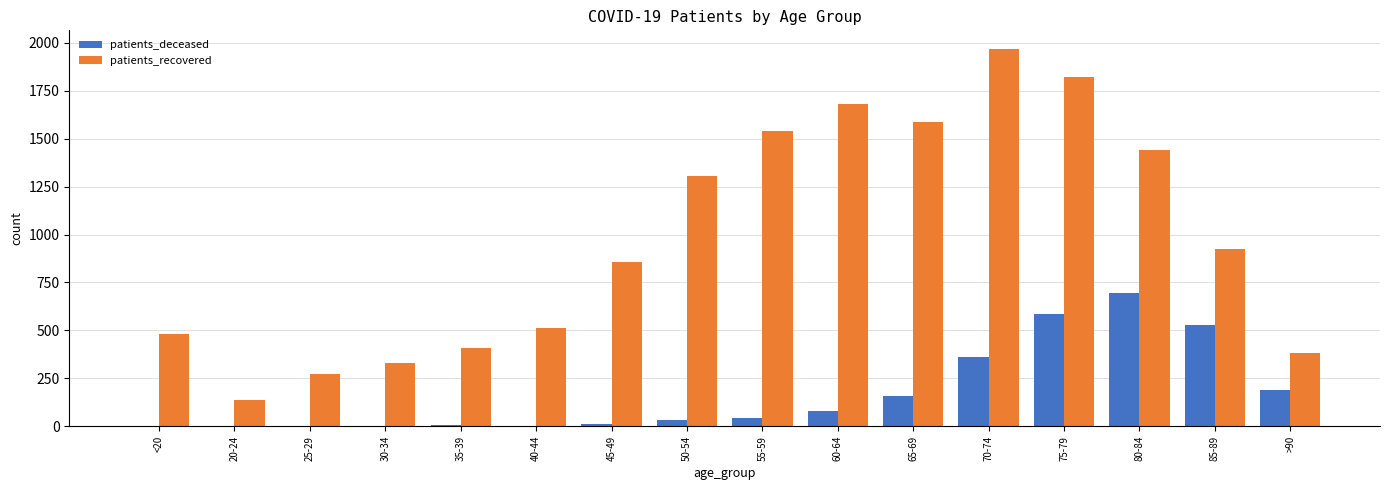

Which series changed the most between 20-24 and 85-89?

patients_recovered